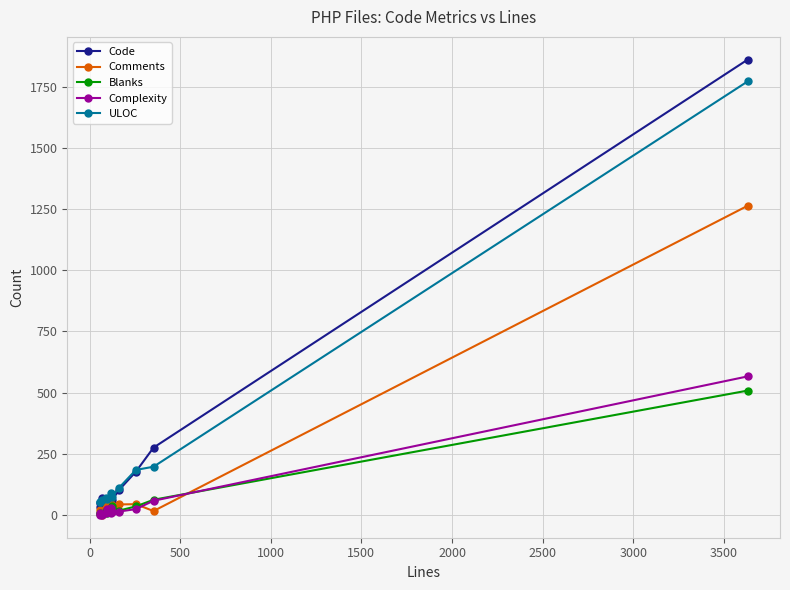

How many data points does each series have?

12